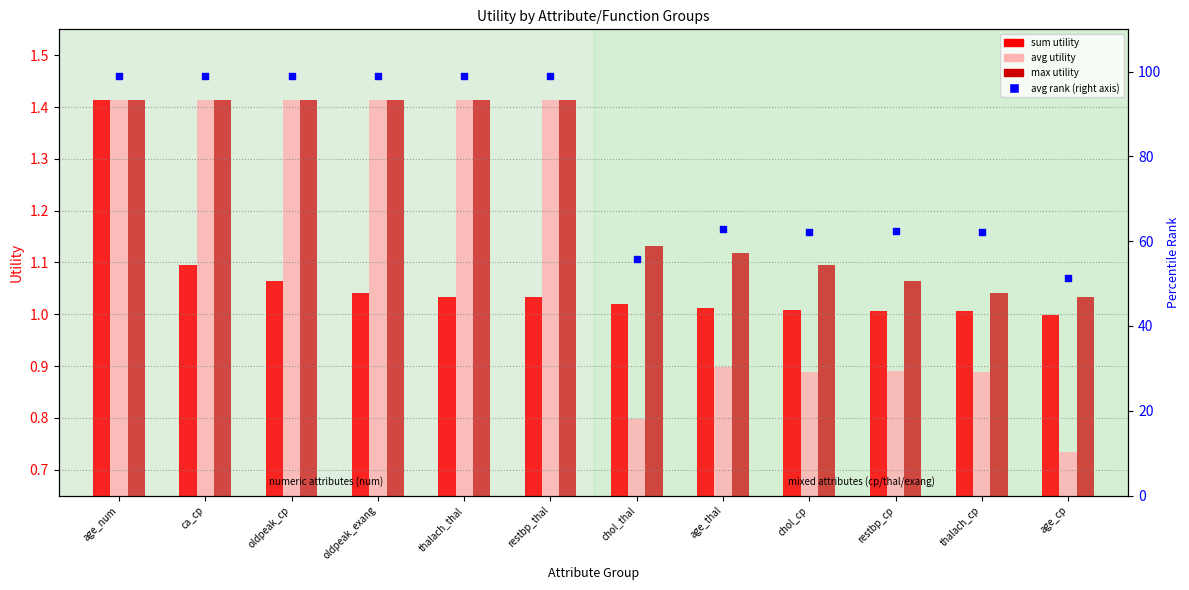

At how many categories does at least one series exceed 32?

12